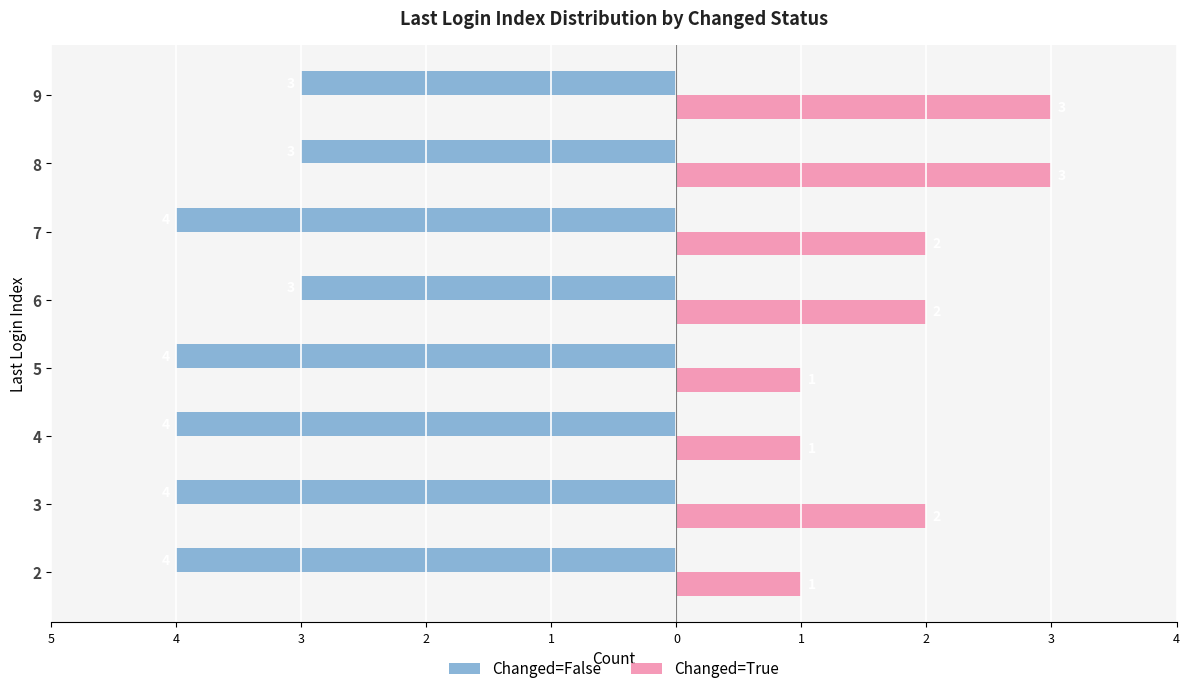

What are all the series names shown in the legend?

Changed=False, Changed=True